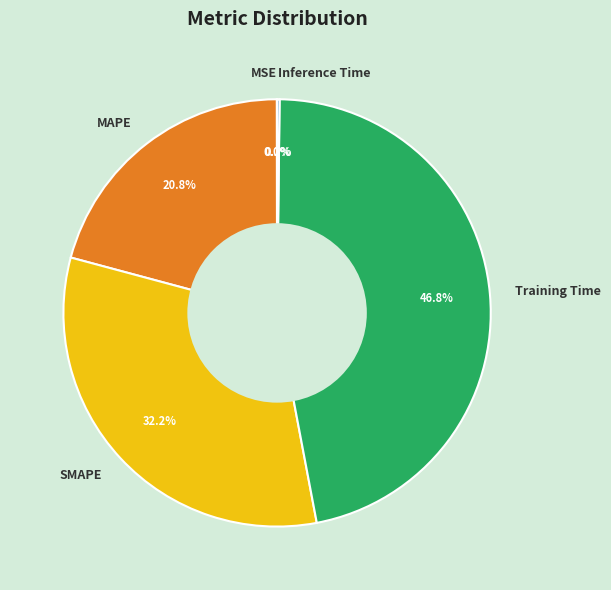

Which category has the biggest portion of the pie?

Training Time